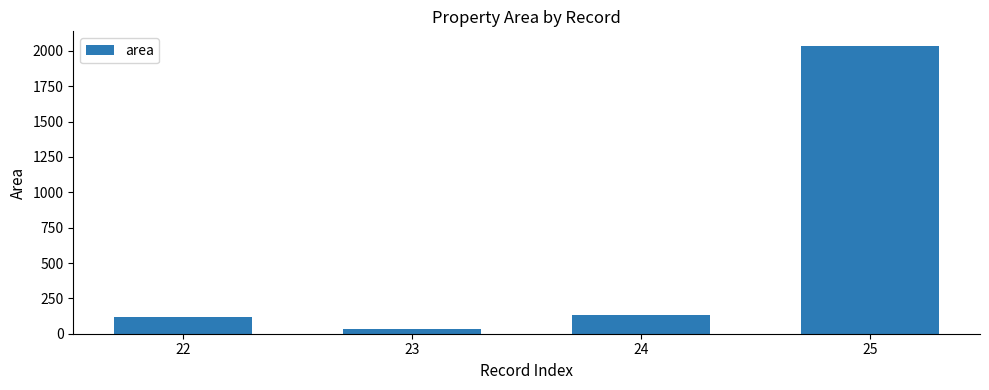

Is it true that the value at 24 is 128.9?

True